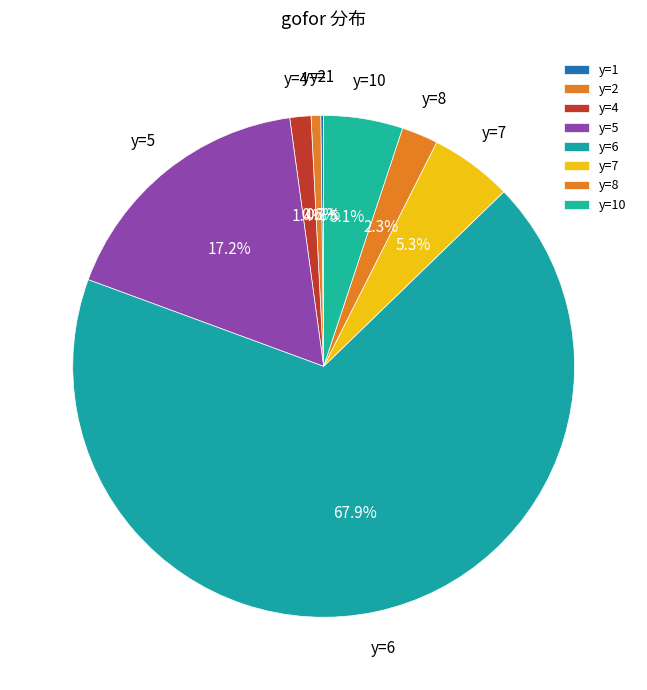

What is the largest slice in the pie chart?

y=6